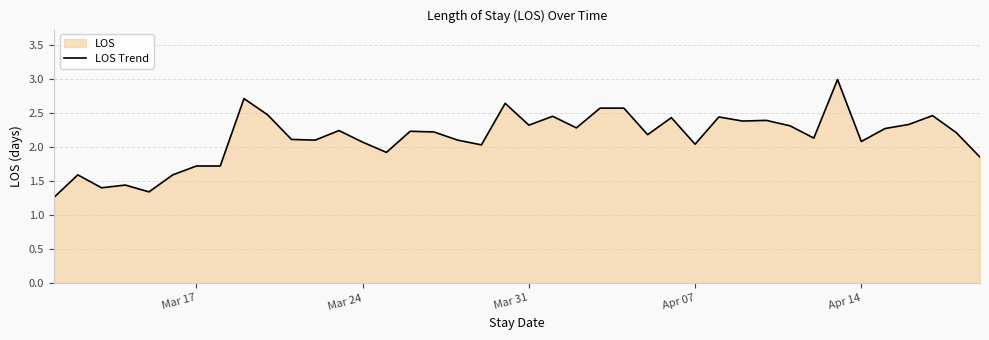

What is the approximate value at Mar 24?

2.1